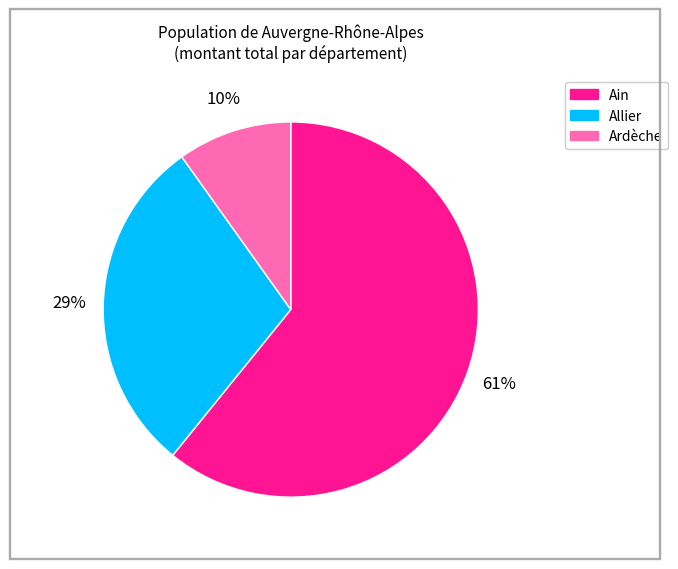

To the nearest percent, what is the difference between the largest and smallest slice percentages?

51%